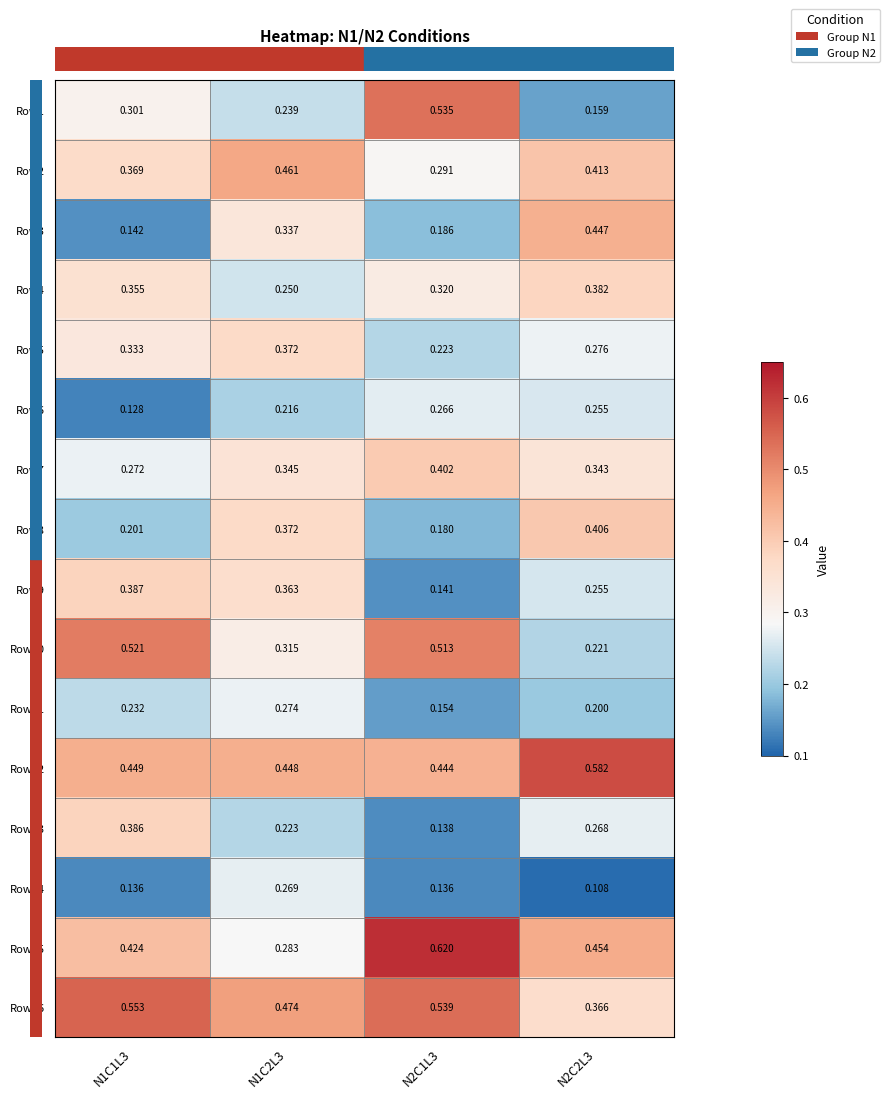

Is the value of Row4 at N1C2L3 greater than the value of Row15 at N2C1L3?

No